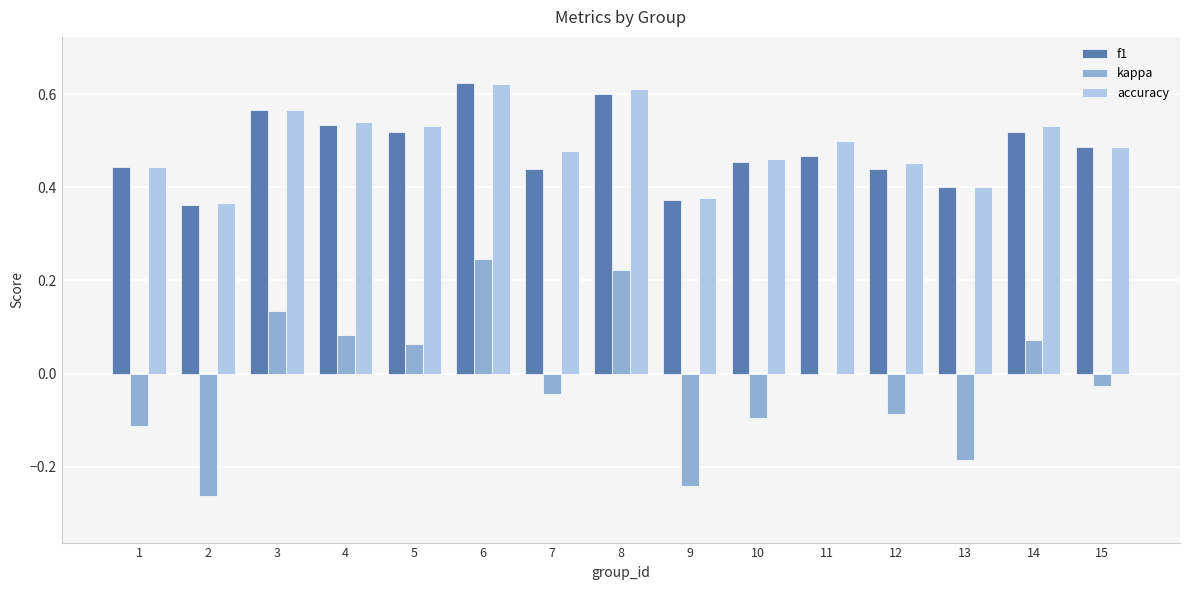

What is the sum of all accuracy values?

7.4